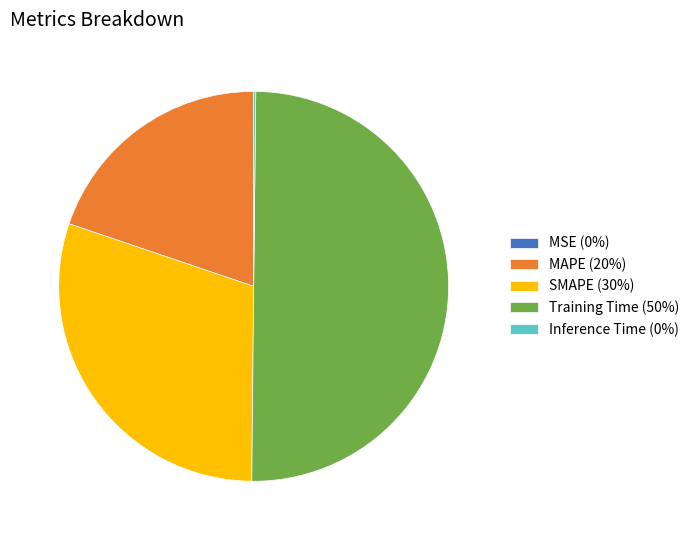

What is the ratio of the value at Training Time (50%) to the value at SMAPE (30%)?

1.7